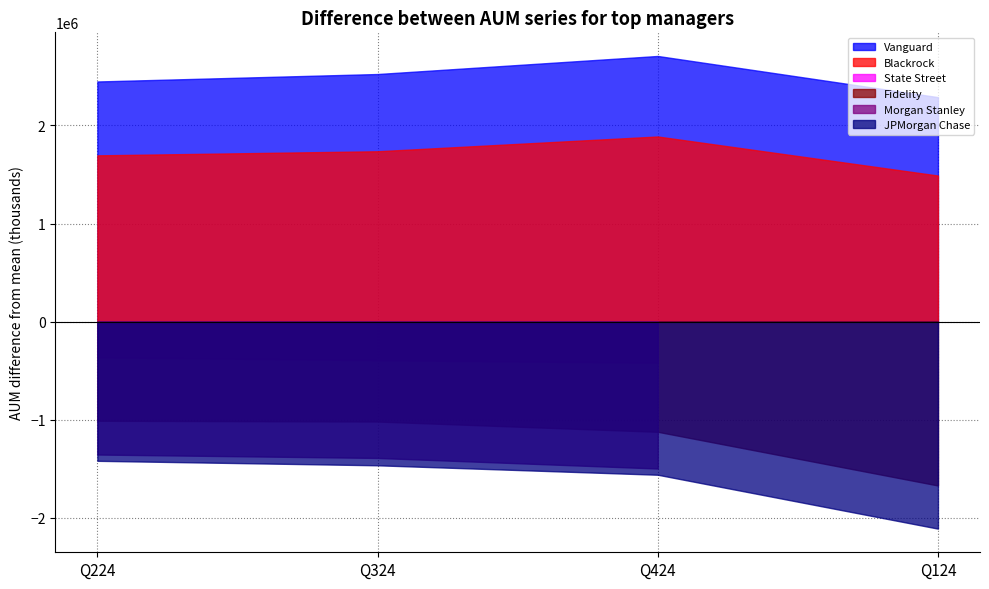

Which series has the largest total across all categories?

Vanguard